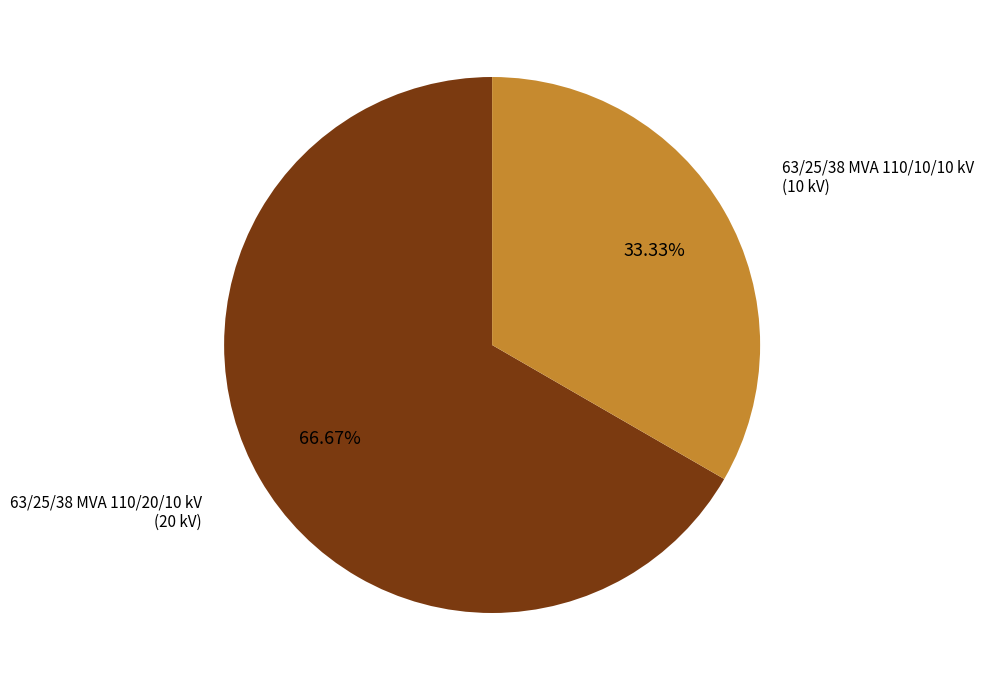

Is there a majority slice in this chart?

Yes